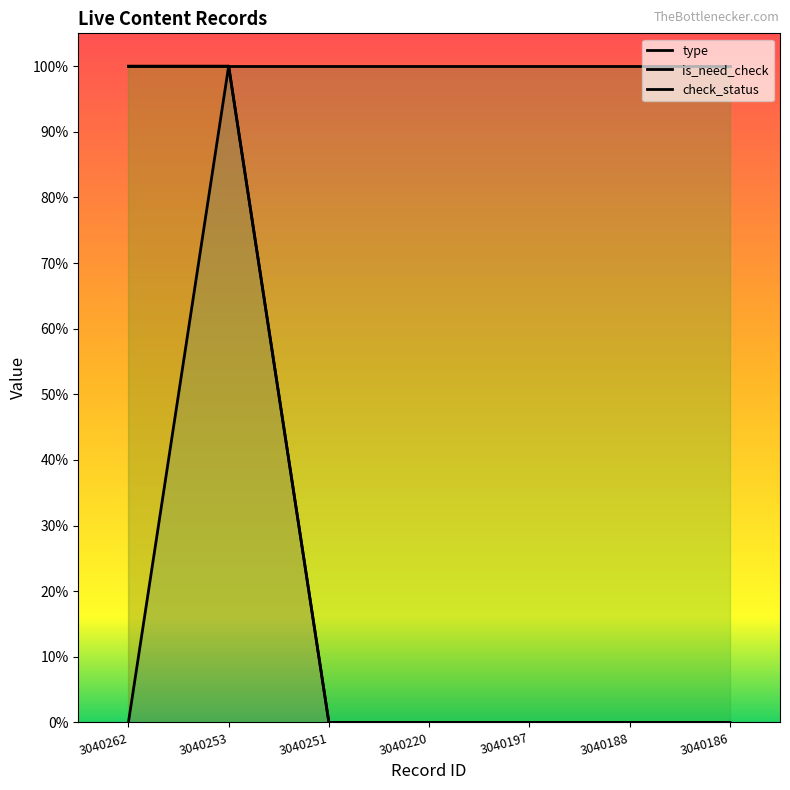

What are all the series names shown in the legend?

type, is_need_check, check_status